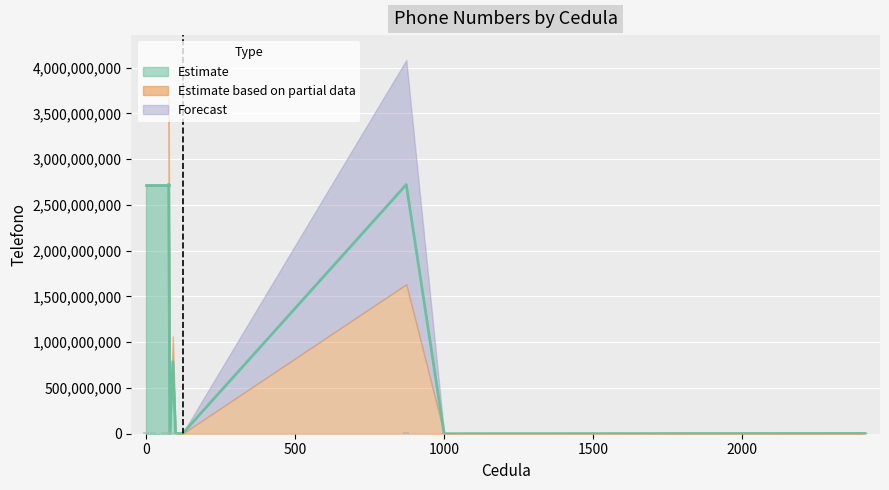

How many data points are less than 787824124?

5